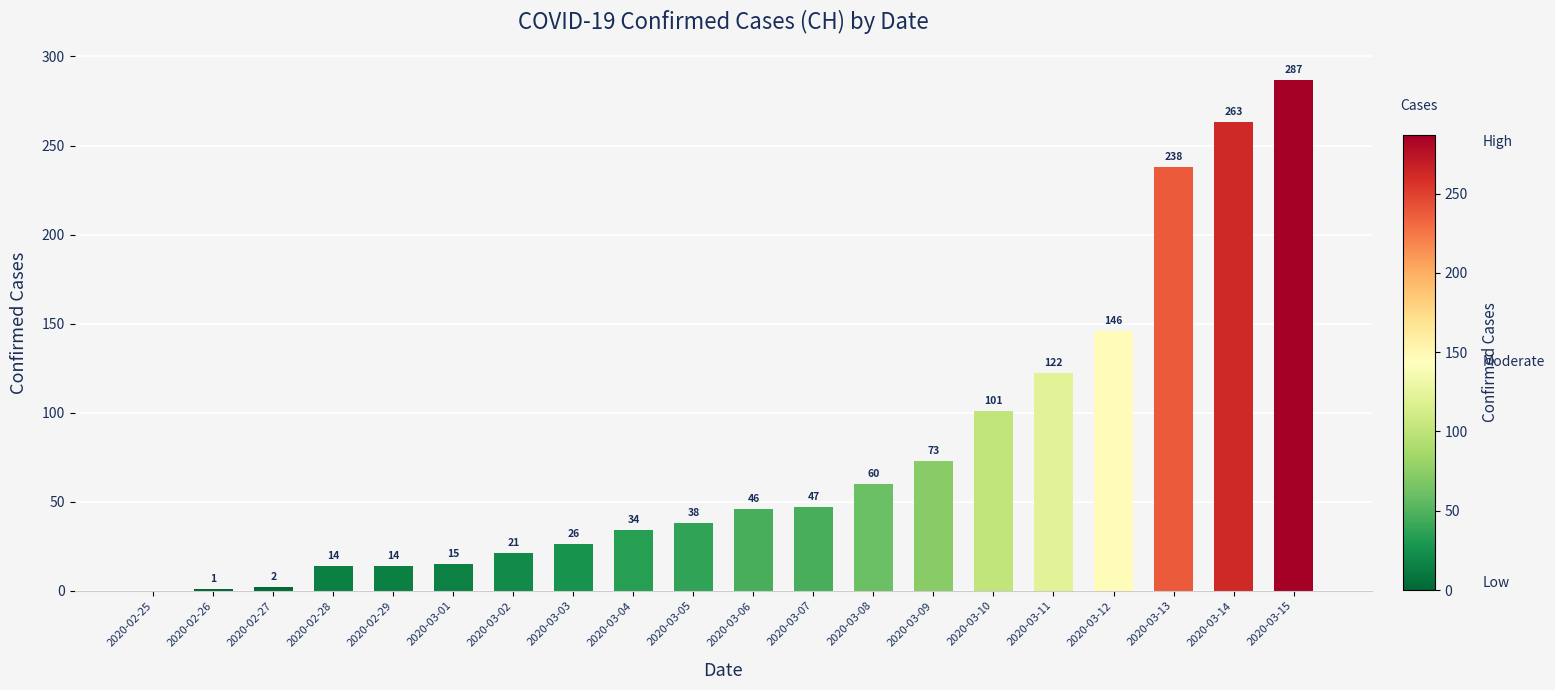

What is the average value?

77